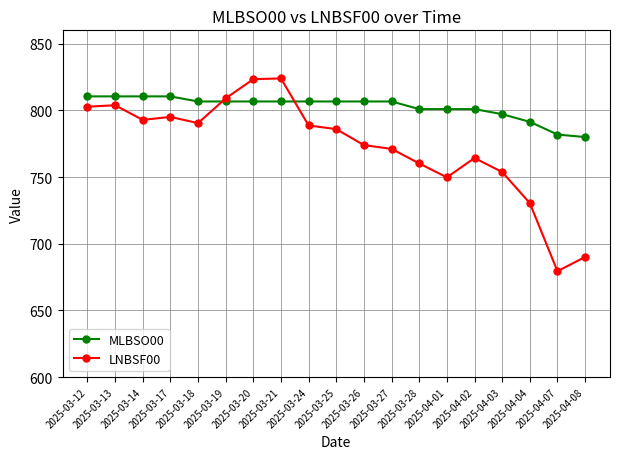

At how many categories does at least one series exceed 741?

19